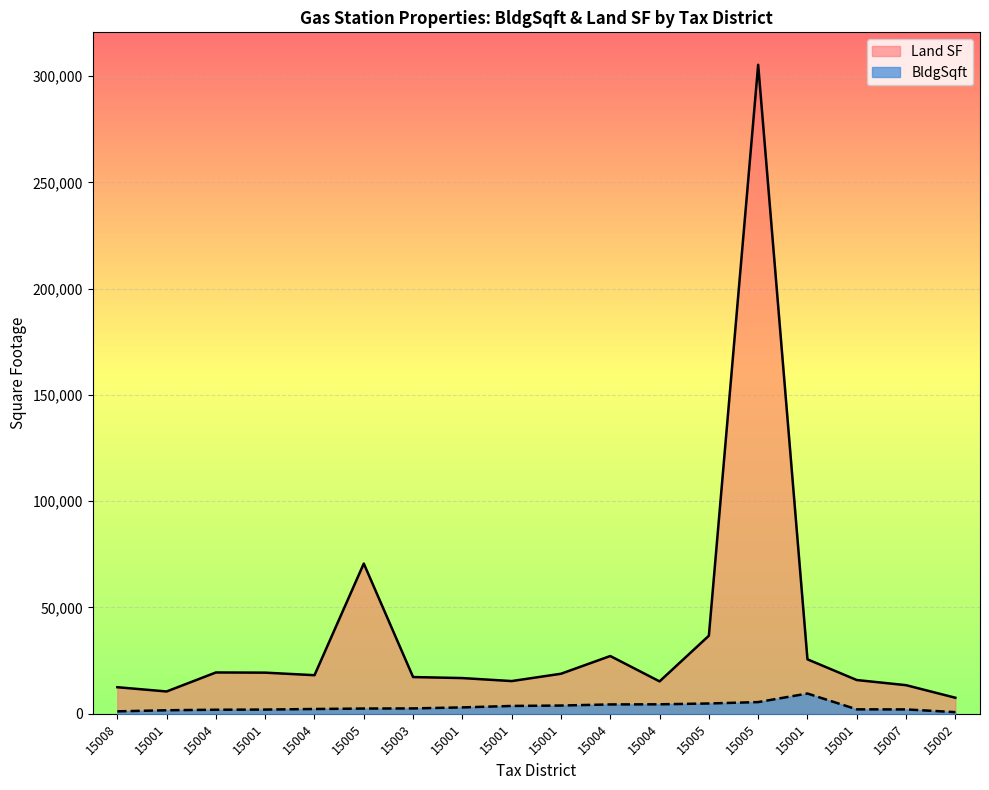

What is the difference between the maximum and minimum values in the Land SF series?

297735